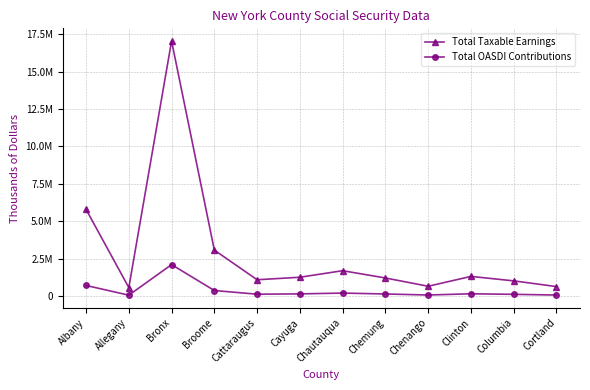

At which label does Total OASDI Contributions reach its peak?

Bronx